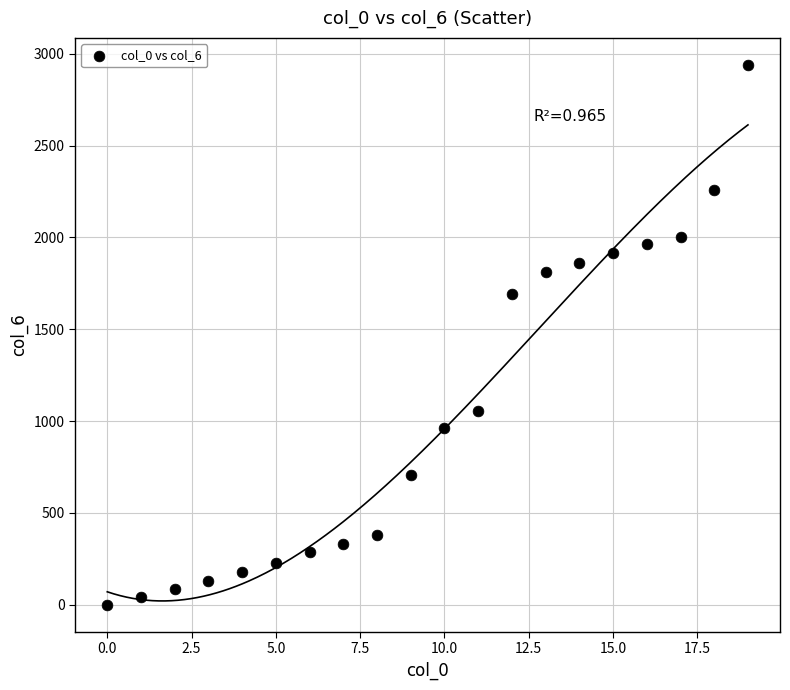

What is the range of Y values (max minus min)?

2940